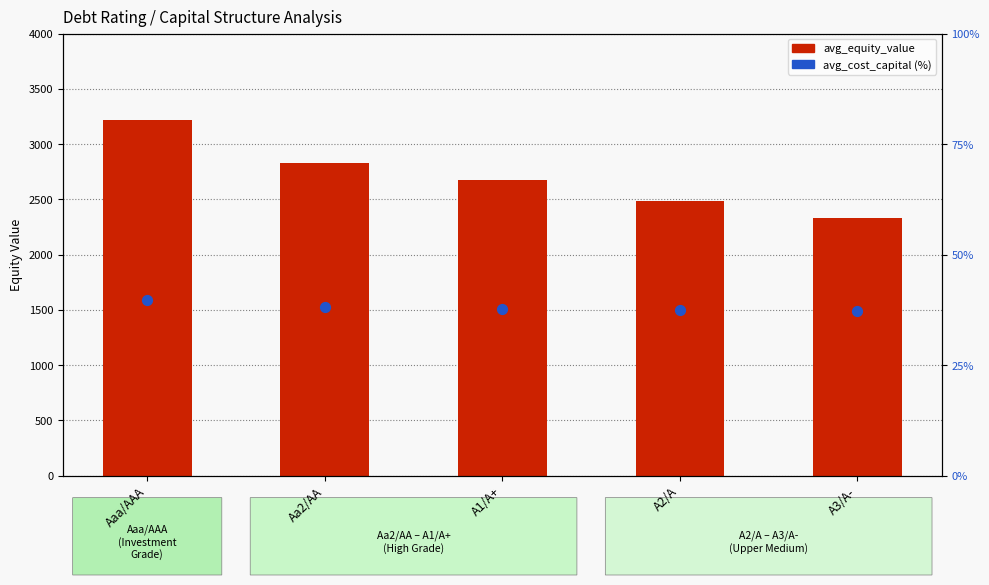

What is the total value across all series at Aaa/AAA?

3227.9